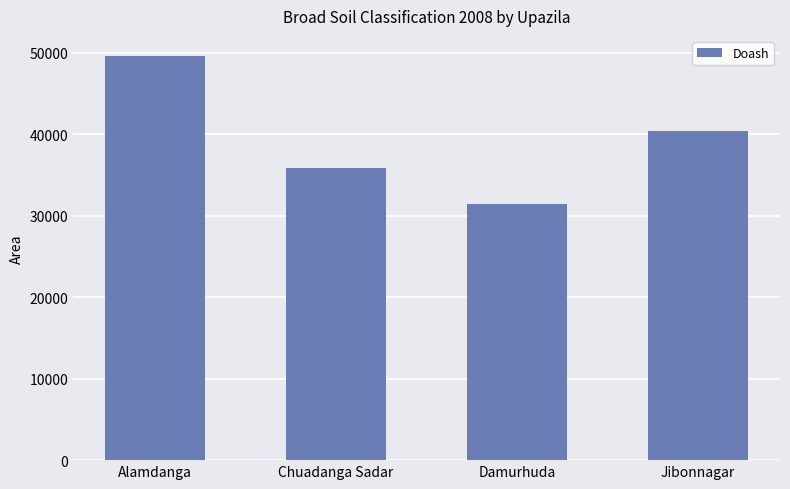

What is the sum of the values at Alamdanga and Jibonnagar?

89962